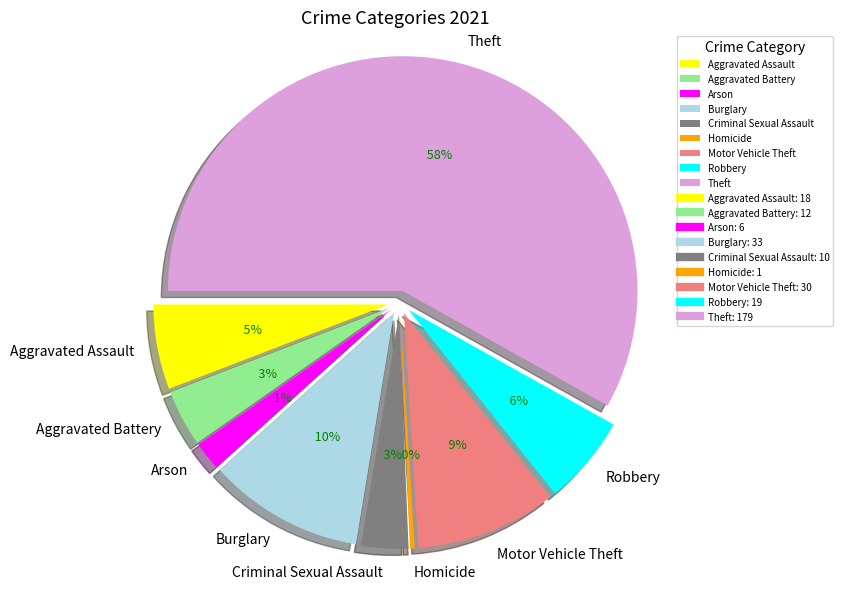

What portion of the pie excludes Aggravated Battery?

96.1%